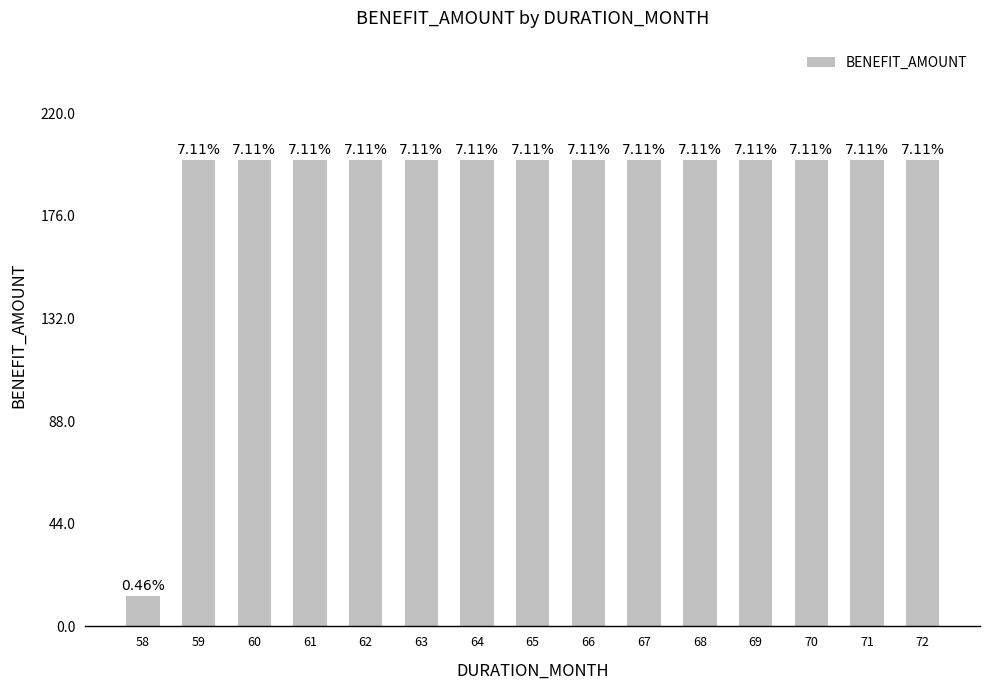

Reading left to right, what are all the values shown in this chart?

12.9	200.0	200.0	200.0	200.0	200.0	200.0	200.0	200.0	200.0	200.0	200.0	200.0	200.0	200.0